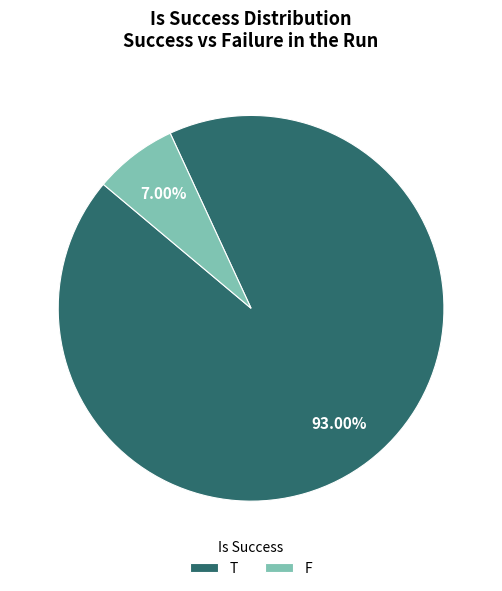

What is the majority slice?

T